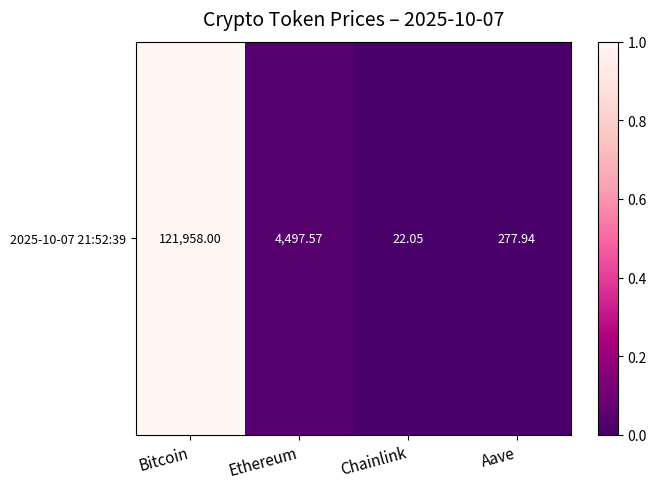

List the labels in order of value, smallest first.

Chainlink, Aave, Ethereum, Bitcoin